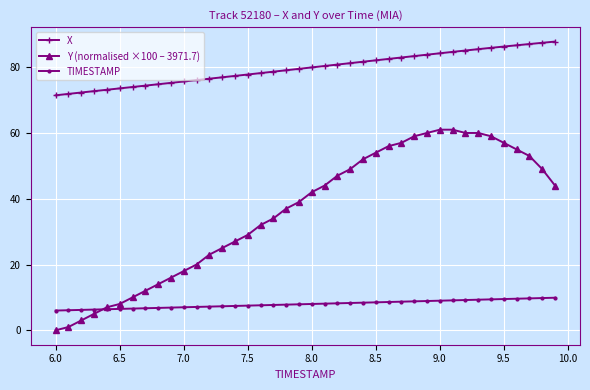

Rank the series by their maximum value, from lowest to highest.

TIMESTAMP, Y (normalised ×100 – 3971.7), X